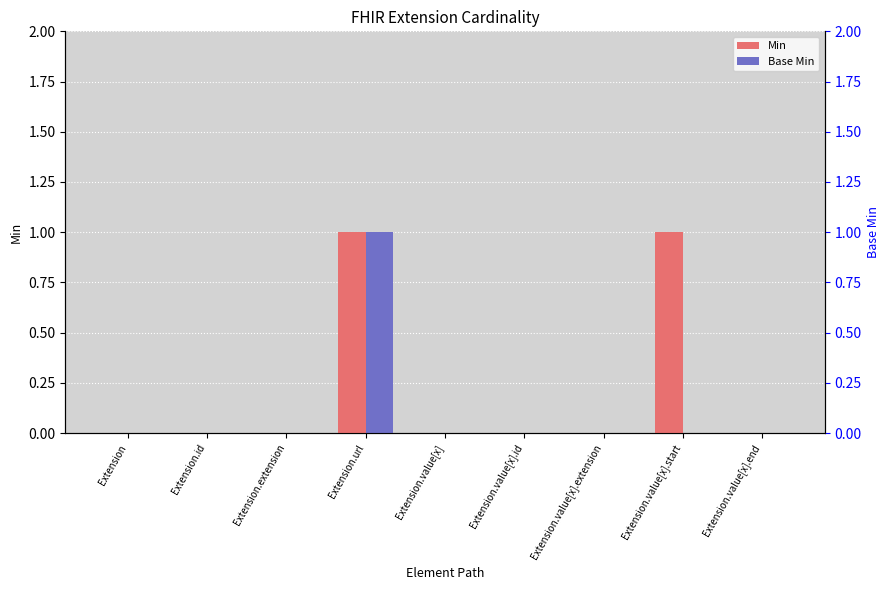

Which series has the widest spread of values?

Min